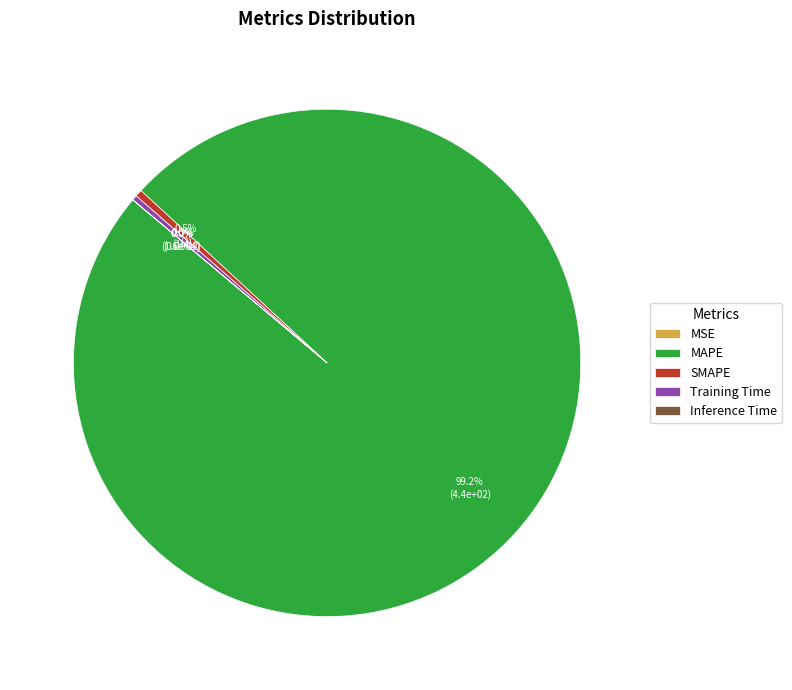

Rank the categories by value from lowest to highest.

MSE, Inference Time, Training Time, SMAPE, MAPE